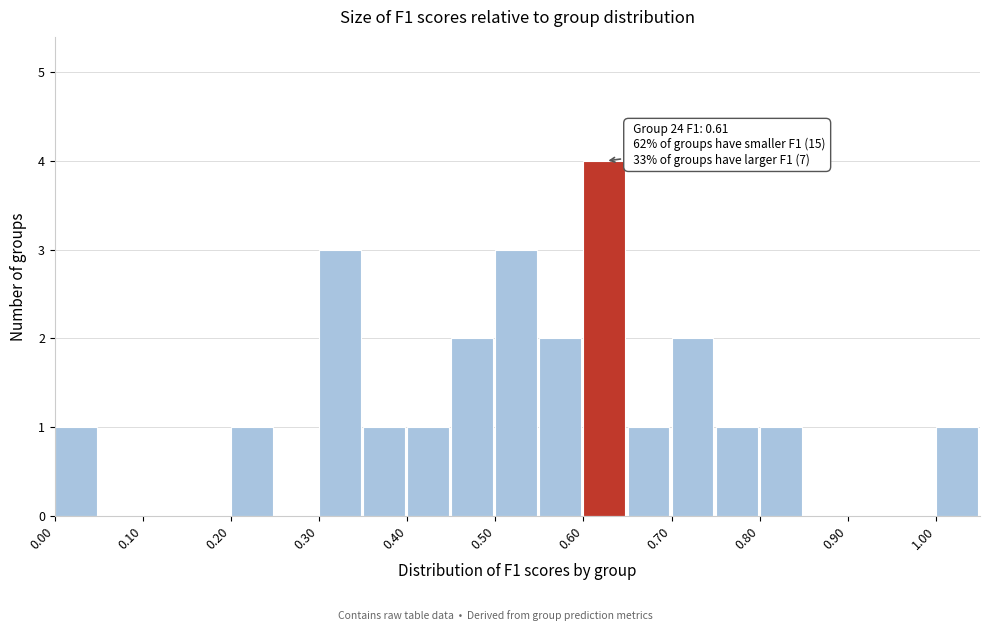

Which range on the x-axis has the tallest bar?

0.60 to 0.65